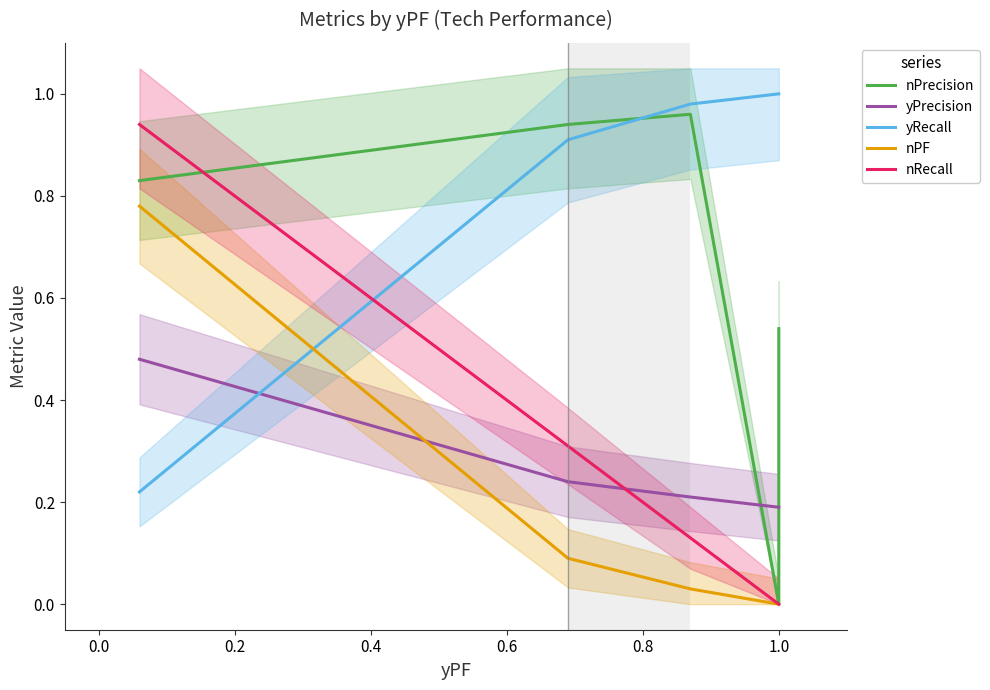

What is the difference between the nPrecision values at 0.6 and −0.2?

0.3